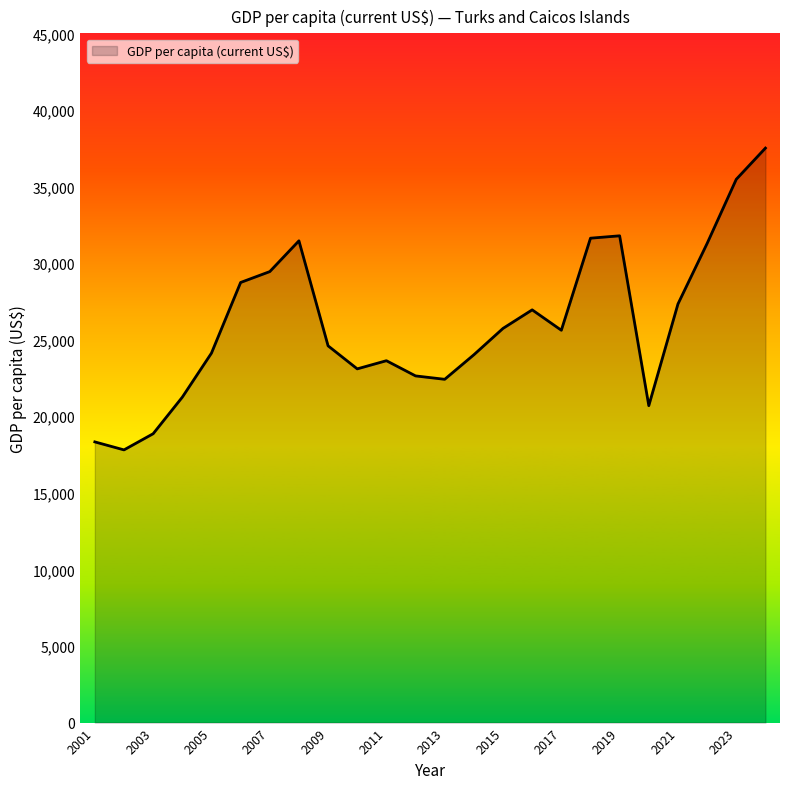

What is the smallest value displayed?

17803.9